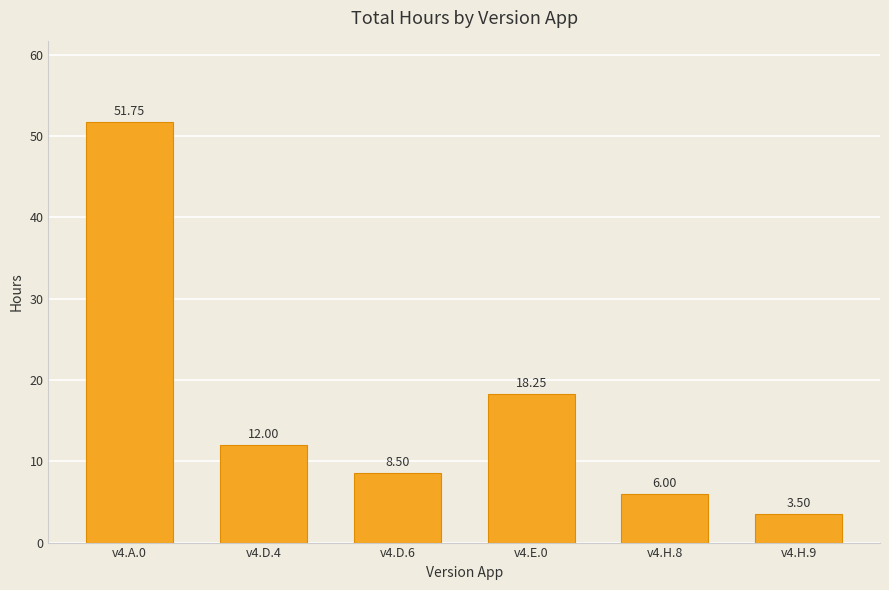

List the labels in order of value, smallest first.

v4.H.9, v4.H.8, v4.D.6, v4.D.4, v4.E.0, v4.A.0